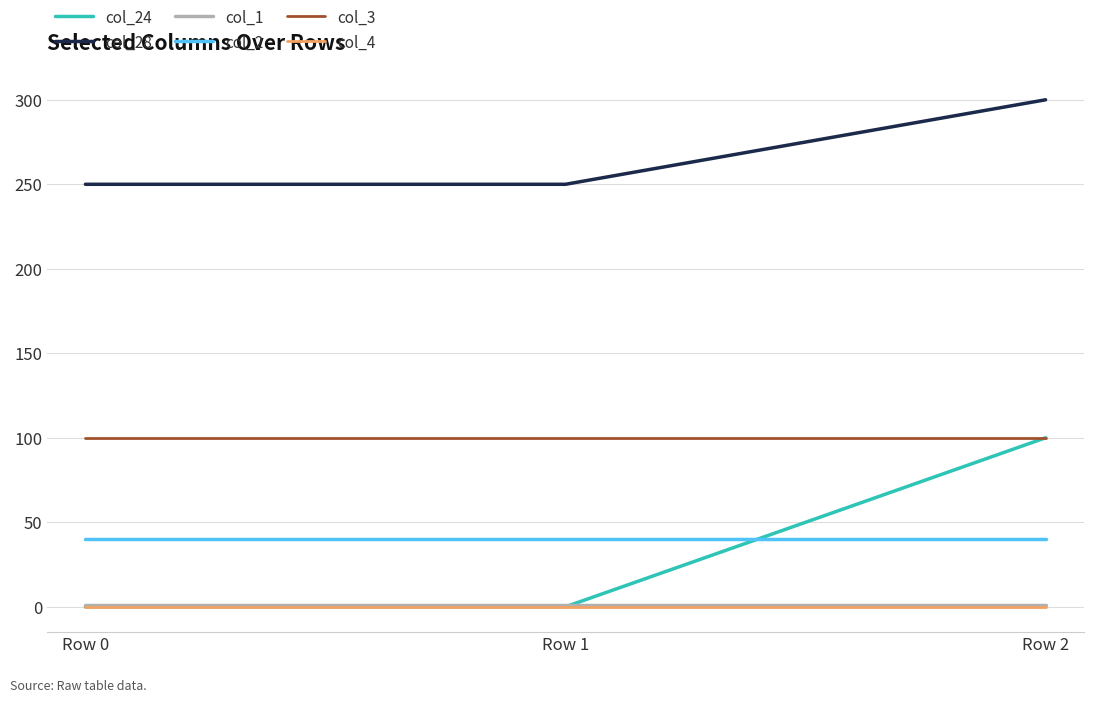

At which category does the chart reach its peak across all series?

Row 2